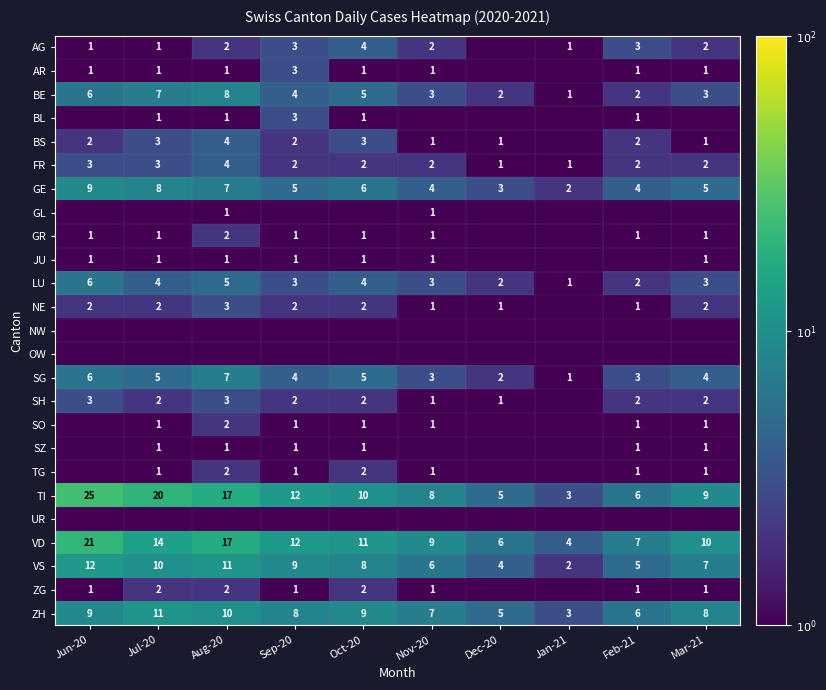

What is the maximum value shown in the chart?

25.0